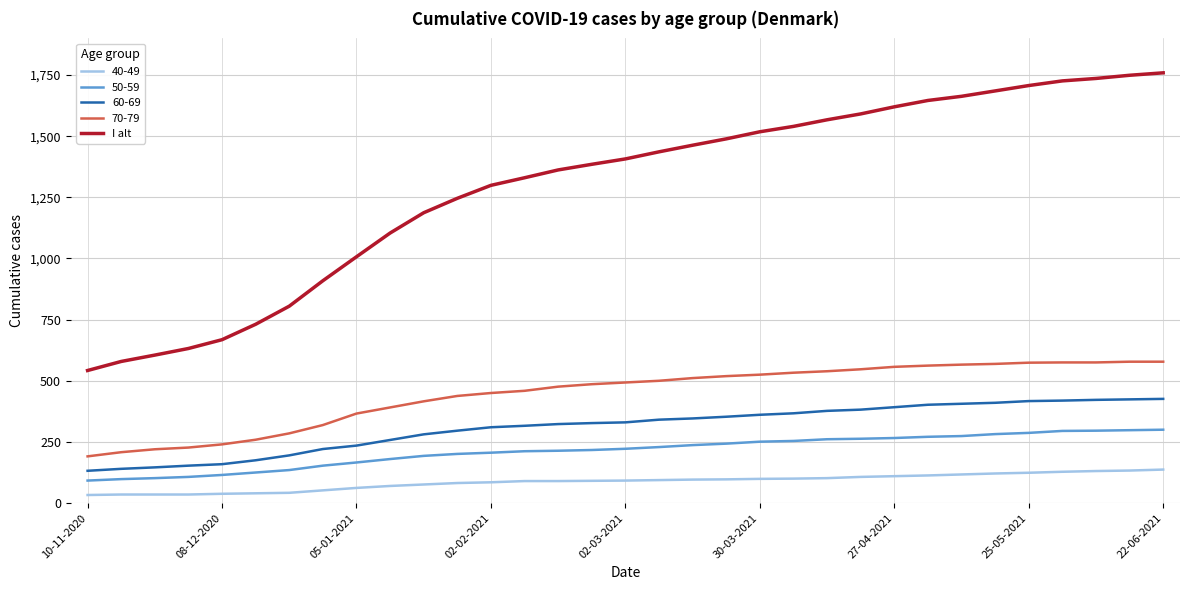

What is the maximum value shown in the chart?

1759